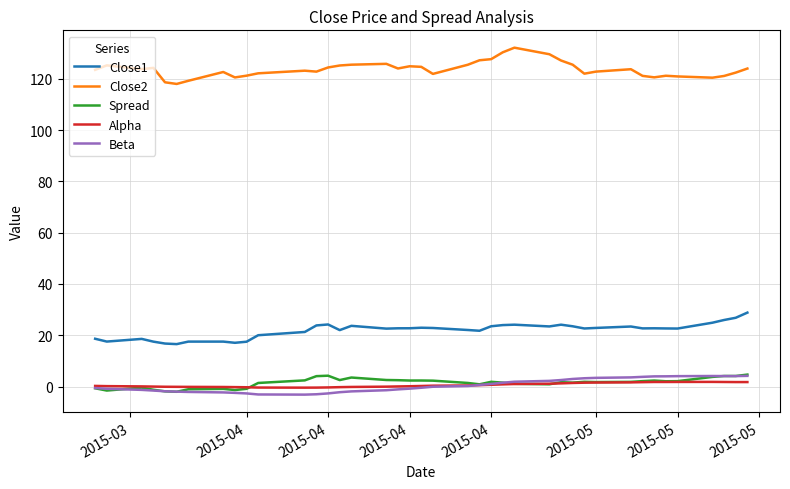

Which series has the largest total across all categories?

Close2